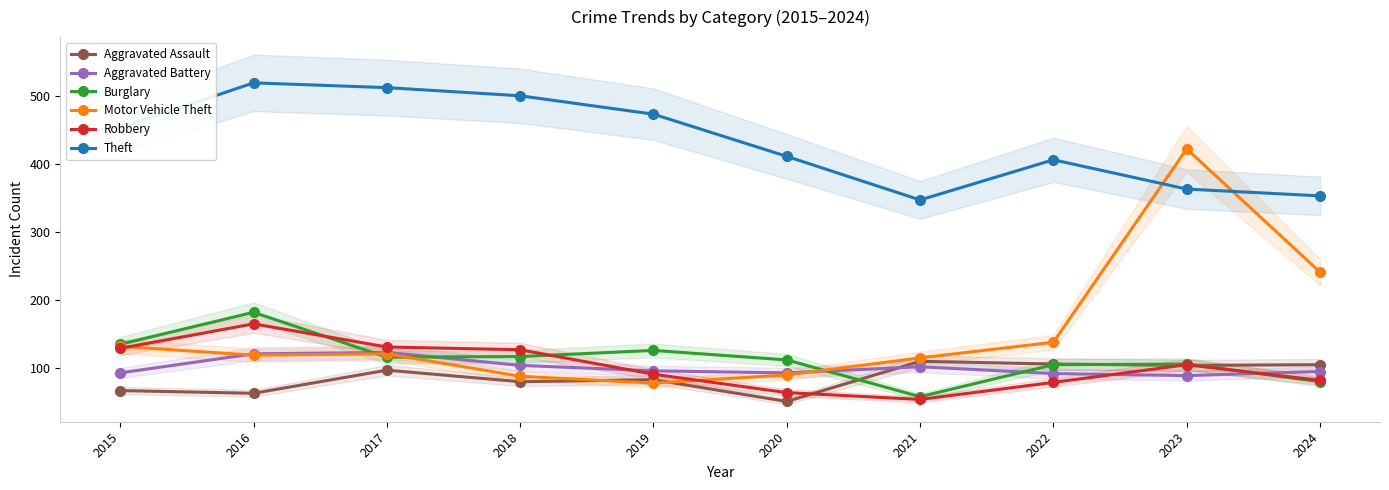

Rank the series at 2017 from lowest to highest value.

Aggravated Assault, Burglary, Motor Vehicle Theft, Aggravated Battery, Robbery, Theft